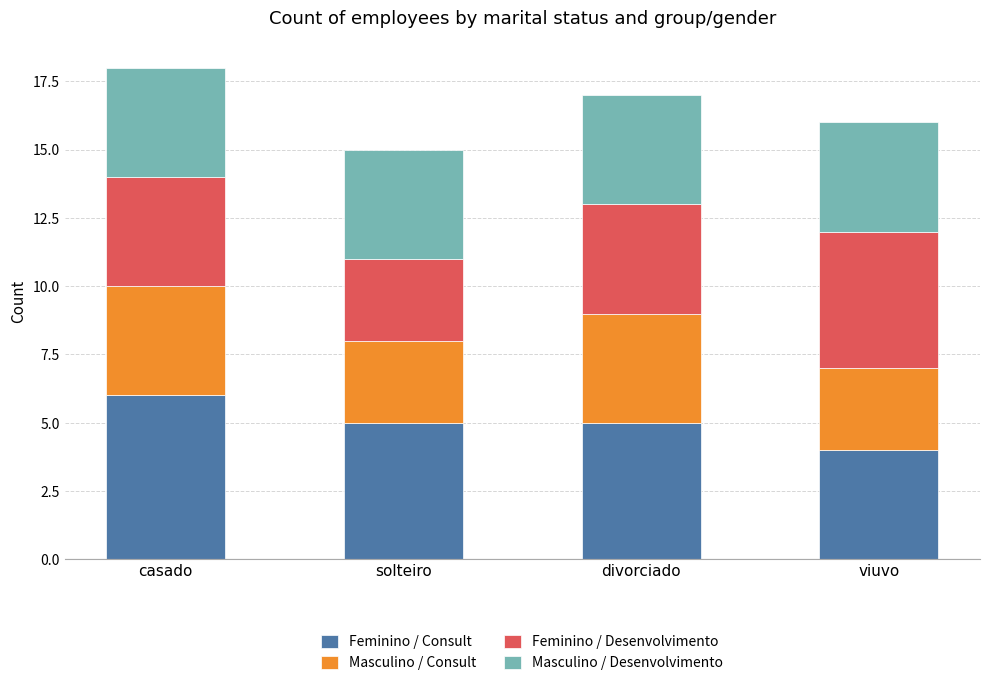

Which category has the lowest value in the Feminino / Consult series?

viuvo